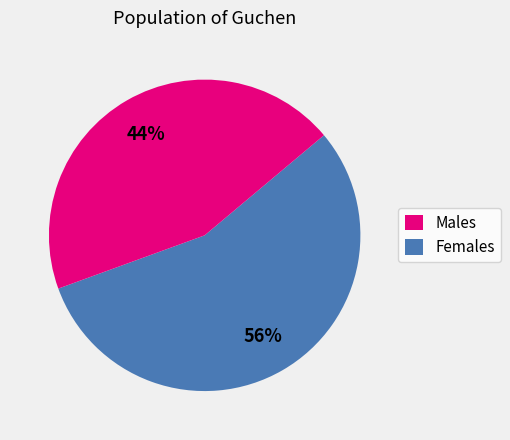

Is there any slice that represents more than half of the pie?

Yes